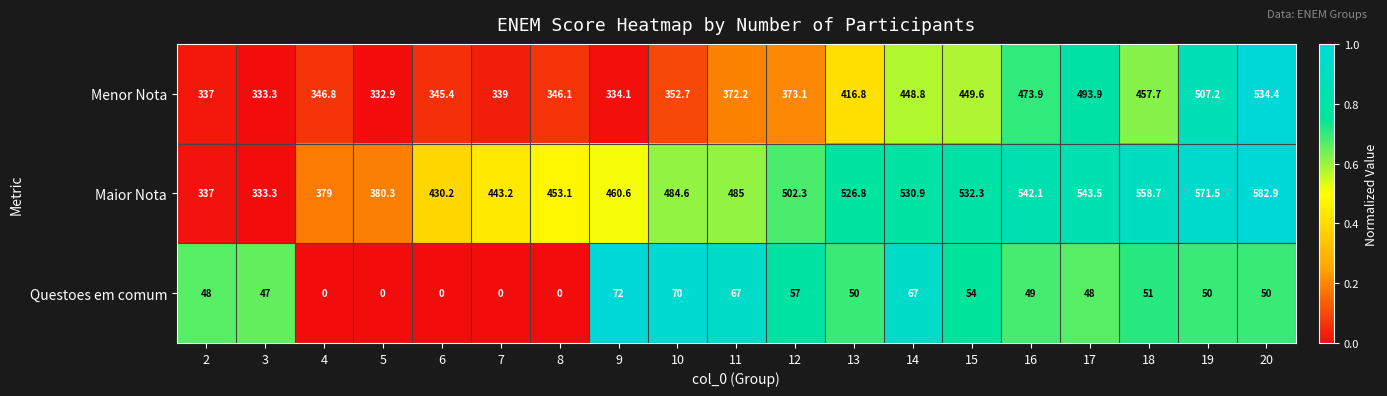

What is the total value across all series at 2?

722.0